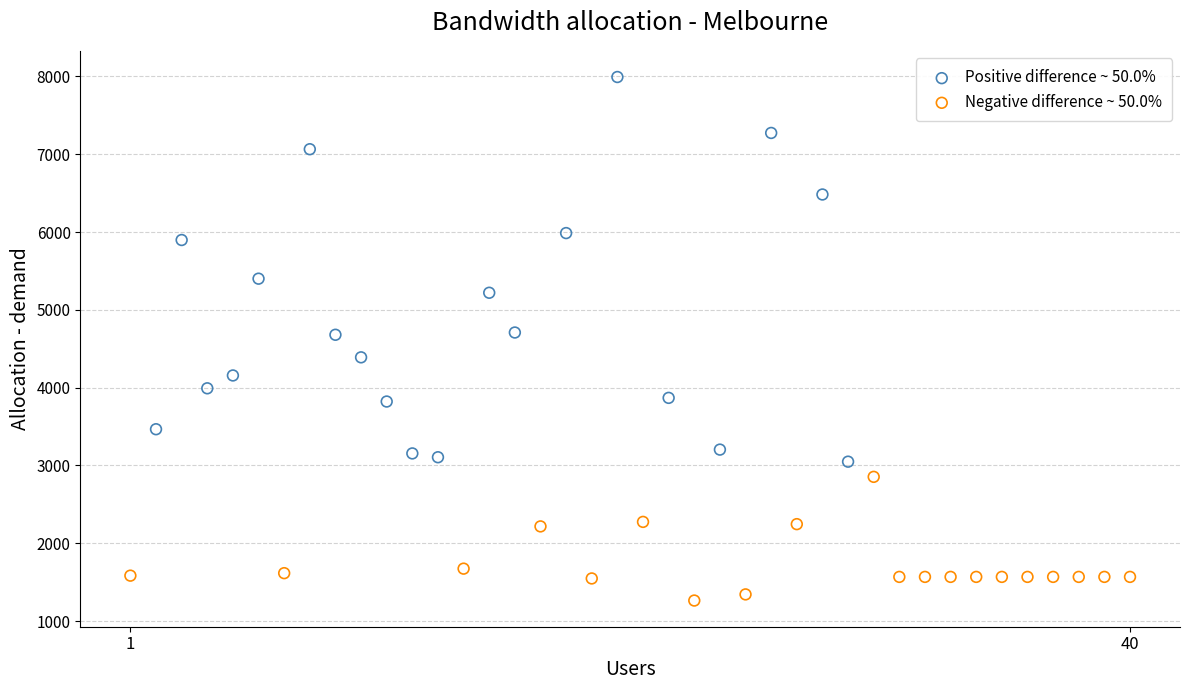

Which series reaches the minimum Y coordinate?

Negative difference ~ 50.0%